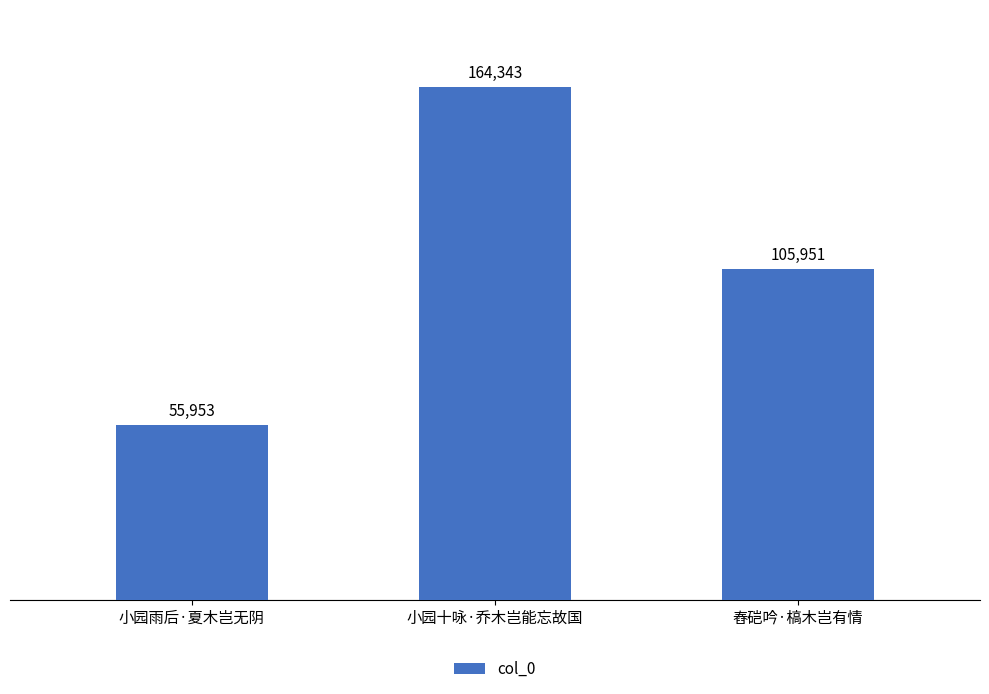

How many data points does each series have?

3